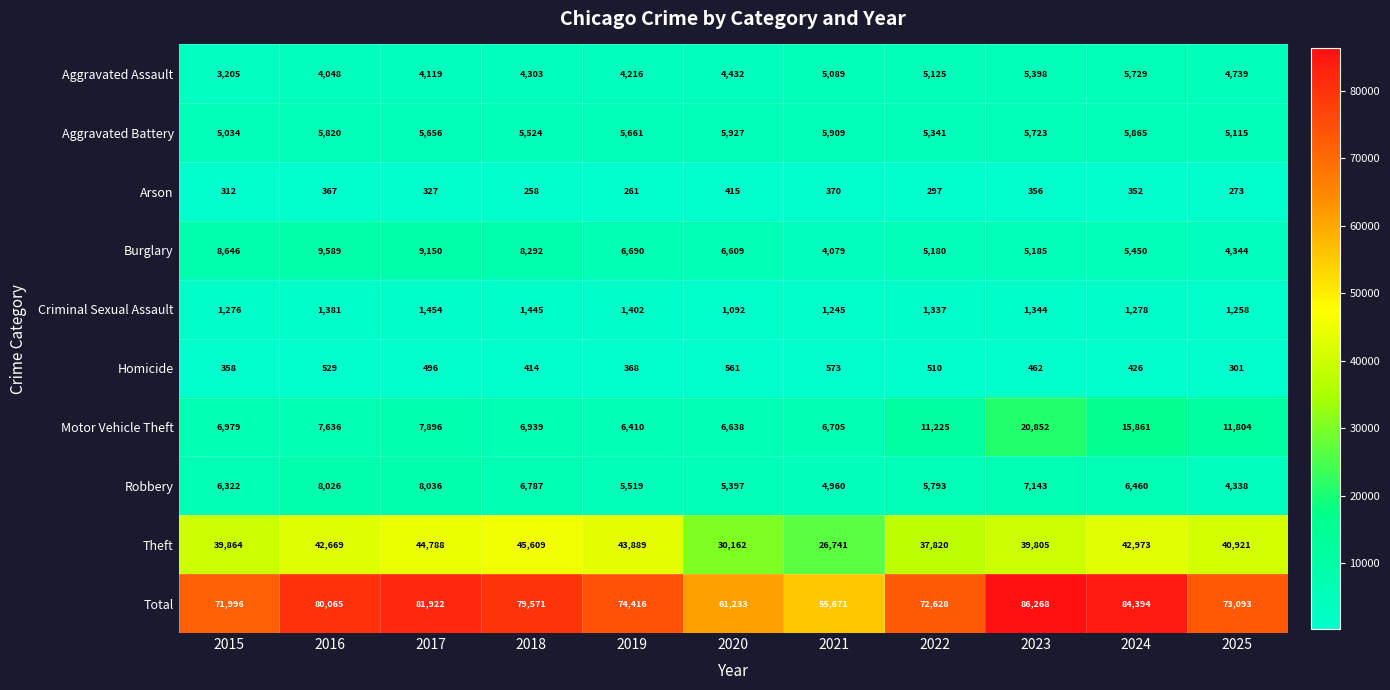

What is the spread (max minus min) of values at 2019?

74155